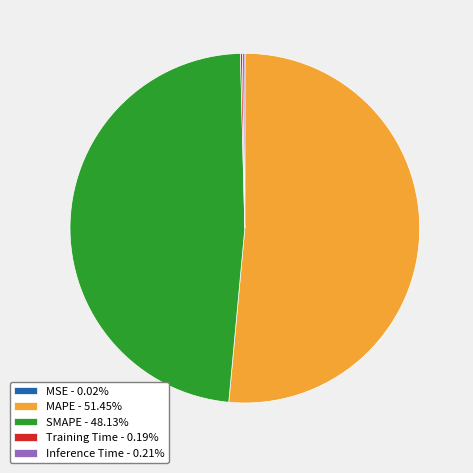

Does any single category account for the majority?

Yes